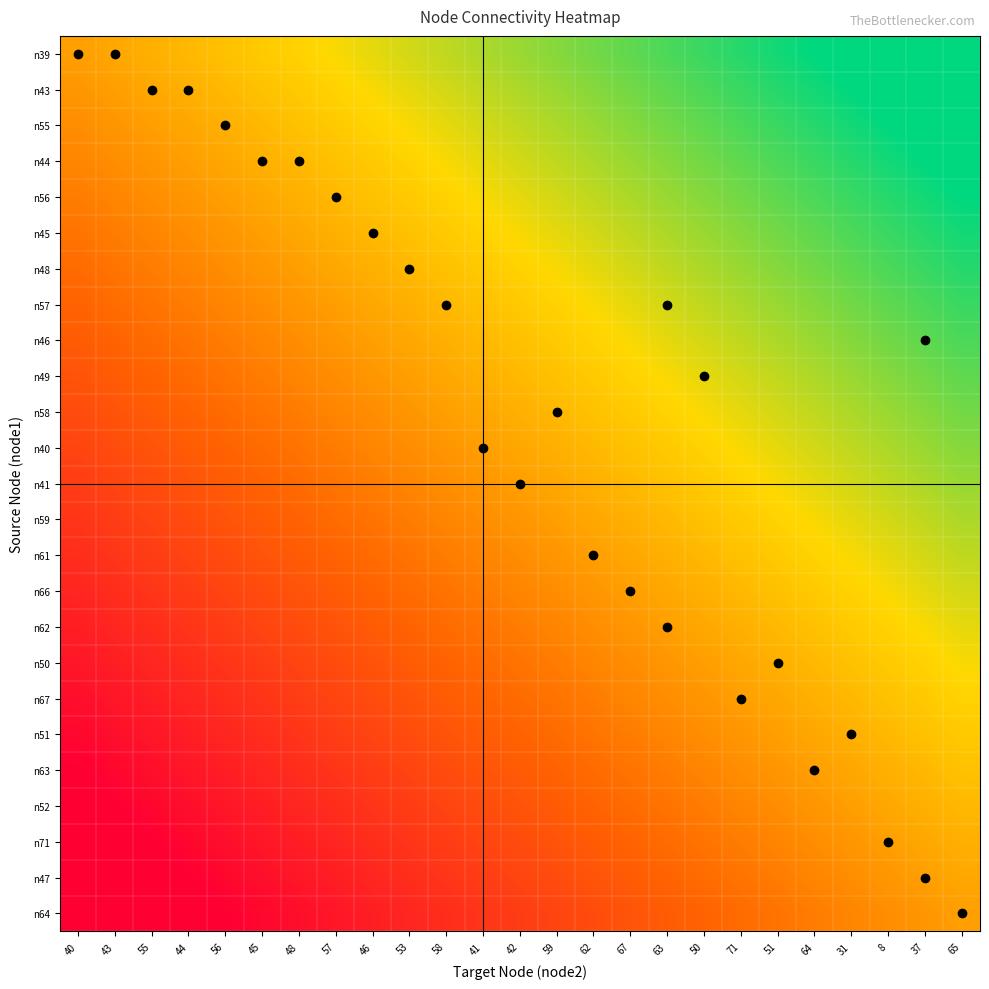

Reading left to right, list all the values displayed in this chart.

n39: 40=0.0	43=0.0	55=0.1	44=0.1	56=0.2	45=0.2	48=0.2	57=0.3	46=0.3	53=0.4	58=0.4	41=0.4	42=0.5	59=0.5	62=0.6	67=0.6	63=0.6	50=0.7	71=0.7	51=0.8	64=0.8	31=0.8	8=0.9	37=0.9	65=1.0
n43: 40=-0.0	43=0.0	55=0.0	44=0.1	56=0.1	45=0.2	48=0.2	57=0.2	46=0.3	53=0.3	58=0.4	41=0.4	42=0.4	59=0.5	62=0.5	67=0.6	63=0.6	50=0.6	71=0.7	51=0.7	64=0.8	31=0.8	8=0.8	37=0.9	65=0.9
n55: 40=-0.1	43=-0.0	55=0.0	44=0.0	56=0.1	45=0.1	48=0.2	57=0.2	46=0.2	53=0.3	58=0.3	41=0.4	42=0.4	59=0.4	62=0.5	67=0.5	63=0.6	50=0.6	71=0.6	51=0.7	64=0.7	31=0.8	8=0.8	37=0.8	65=0.9
n44: 40=-0.1	43=-0.1	55=-0.0	44=0.0	56=0.0	45=0.1	48=0.1	57=0.2	46=0.2	53=0.2	58=0.3	41=0.3	42=0.4	59=0.4	62=0.4	67=0.5	63=0.5	50=0.6	71=0.6	51=0.6	64=0.7	31=0.7	8=0.8	37=0.8	65=0.8
n56: 40=-0.2	43=-0.1	55=-0.1	44=-0.0	56=0.0	45=0.0	48=0.1	57=0.1	46=0.2	53=0.2	58=0.2	41=0.3	42=0.3	59=0.4	62=0.4	67=0.4	63=0.5	50=0.5	71=0.6	51=0.6	64=0.6	31=0.7	8=0.7	37=0.8	65=0.8
n45: 40=-0.2	43=-0.2	55=-0.1	44=-0.1	56=-0.0	45=0.0	48=0.0	57=0.1	46=0.1	53=0.2	58=0.2	41=0.2	42=0.3	59=0.3	62=0.4	67=0.4	63=0.4	50=0.5	71=0.5	51=0.6	64=0.6	31=0.6	8=0.7	37=0.7	65=0.8
n48: 40=-0.2	43=-0.2	55=-0.2	44=-0.1	56=-0.1	45=-0.0	48=0.0	57=0.0	46=0.1	53=0.1	58=0.2	41=0.2	42=0.2	59=0.3	62=0.3	67=0.4	63=0.4	50=0.4	71=0.5	51=0.5	64=0.6	31=0.6	8=0.6	37=0.7	65=0.7
n57: 40=-0.3	43=-0.2	55=-0.2	44=-0.2	56=-0.1	45=-0.1	48=-0.0	57=0.0	46=0.0	53=0.1	58=0.1	41=0.2	42=0.2	59=0.2	62=0.3	67=0.3	63=0.4	50=0.4	71=0.4	51=0.5	64=0.5	31=0.6	8=0.6	37=0.6	65=0.7
n46: 40=-0.3	43=-0.3	55=-0.2	44=-0.2	56=-0.2	45=-0.1	48=-0.1	57=-0.0	46=0.0	53=0.0	58=0.1	41=0.1	42=0.2	59=0.2	62=0.2	67=0.3	63=0.3	50=0.4	71=0.4	51=0.4	64=0.5	31=0.5	8=0.6	37=0.6	65=0.6
n49: 40=-0.4	43=-0.3	55=-0.3	44=-0.2	56=-0.2	45=-0.2	48=-0.1	57=-0.1	46=-0.0	53=0.0	58=0.0	41=0.1	42=0.1	59=0.2	62=0.2	67=0.2	63=0.3	50=0.3	71=0.4	51=0.4	64=0.4	31=0.5	8=0.5	37=0.6	65=0.6
n58: 40=-0.4	43=-0.4	55=-0.3	44=-0.3	56=-0.2	45=-0.2	48=-0.2	57=-0.1	46=-0.1	53=-0.0	58=0.0	41=0.0	42=0.1	59=0.1	62=0.2	67=0.2	63=0.2	50=0.3	71=0.3	51=0.4	64=0.4	31=0.4	8=0.5	37=0.5	65=0.6
n40: 40=-0.4	43=-0.4	55=-0.4	44=-0.3	56=-0.3	45=-0.2	48=-0.2	57=-0.2	46=-0.1	53=-0.1	58=-0.0	41=0.0	42=0.0	59=0.1	62=0.1	67=0.2	63=0.2	50=0.2	71=0.3	51=0.3	64=0.4	31=0.4	8=0.4	37=0.5	65=0.5
n41: 40=-0.5	43=-0.4	55=-0.4	44=-0.4	56=-0.3	45=-0.3	48=-0.2	57=-0.2	46=-0.2	53=-0.1	58=-0.1	41=-0.0	42=0.0	59=0.0	62=0.1	67=0.1	63=0.2	50=0.2	71=0.2	51=0.3	64=0.3	31=0.4	8=0.4	37=0.4	65=0.5
n59: 40=-0.5	43=-0.5	55=-0.4	44=-0.4	56=-0.4	45=-0.3	48=-0.3	57=-0.2	46=-0.2	53=-0.2	58=-0.1	41=-0.1	42=-0.0	59=0.0	62=0.0	67=0.1	63=0.1	50=0.2	71=0.2	51=0.2	64=0.3	31=0.3	8=0.4	37=0.4	65=0.4
n61: 40=-0.6	43=-0.5	55=-0.5	44=-0.4	56=-0.4	45=-0.4	48=-0.3	57=-0.3	46=-0.2	53=-0.2	58=-0.2	41=-0.1	42=-0.1	59=-0.0	62=0.0	67=0.0	63=0.1	50=0.1	71=0.2	51=0.2	64=0.2	31=0.3	8=0.3	37=0.4	65=0.4
n66: 40=-0.6	43=-0.6	55=-0.5	44=-0.5	56=-0.4	45=-0.4	48=-0.4	57=-0.3	46=-0.3	53=-0.2	58=-0.2	41=-0.2	42=-0.1	59=-0.1	62=-0.0	67=0.0	63=0.0	50=0.1	71=0.1	51=0.2	64=0.2	31=0.2	8=0.3	37=0.3	65=0.4
n62: 40=-0.6	43=-0.6	55=-0.6	44=-0.5	56=-0.5	45=-0.4	48=-0.4	57=-0.4	46=-0.3	53=-0.3	58=-0.2	41=-0.2	42=-0.2	59=-0.1	62=-0.1	67=-0.0	63=0.0	50=0.0	71=0.1	51=0.1	64=0.2	31=0.2	8=0.2	37=0.3	65=0.3
n50: 40=-0.7	43=-0.6	55=-0.6	44=-0.6	56=-0.5	45=-0.5	48=-0.4	57=-0.4	46=-0.4	53=-0.3	58=-0.3	41=-0.2	42=-0.2	59=-0.2	62=-0.1	67=-0.1	63=-0.0	50=0.0	71=0.0	51=0.1	64=0.1	31=0.2	8=0.2	37=0.2	65=0.3
n67: 40=-0.7	43=-0.7	55=-0.6	44=-0.6	56=-0.6	45=-0.5	48=-0.5	57=-0.4	46=-0.4	53=-0.4	58=-0.3	41=-0.3	42=-0.2	59=-0.2	62=-0.2	67=-0.1	63=-0.1	50=-0.0	71=0.0	51=0.0	64=0.1	31=0.1	8=0.2	37=0.2	65=0.2
n51: 40=-0.8	43=-0.7	55=-0.7	44=-0.6	56=-0.6	45=-0.6	48=-0.5	57=-0.5	46=-0.4	53=-0.4	58=-0.4	41=-0.3	42=-0.3	59=-0.2	62=-0.2	67=-0.2	63=-0.1	50=-0.1	71=-0.0	51=0.0	64=0.0	31=0.1	8=0.1	37=0.2	65=0.2
n63: 40=-0.8	43=-0.8	55=-0.7	44=-0.7	56=-0.6	45=-0.6	48=-0.6	57=-0.5	46=-0.5	53=-0.4	58=-0.4	41=-0.4	42=-0.3	59=-0.3	62=-0.2	67=-0.2	63=-0.2	50=-0.1	71=-0.1	51=-0.0	64=0.0	31=0.0	8=0.1	37=0.1	65=0.2
n52: 40=-0.8	43=-0.8	55=-0.8	44=-0.7	56=-0.7	45=-0.6	48=-0.6	57=-0.6	46=-0.5	53=-0.5	58=-0.4	41=-0.4	42=-0.4	59=-0.3	62=-0.3	67=-0.2	63=-0.2	50=-0.2	71=-0.1	51=-0.1	64=-0.0	31=0.0	8=0.0	37=0.1	65=0.1
n71: 40=-0.9	43=-0.8	55=-0.8	44=-0.8	56=-0.7	45=-0.7	48=-0.6	57=-0.6	46=-0.6	53=-0.5	58=-0.5	41=-0.4	42=-0.4	59=-0.4	62=-0.3	67=-0.3	63=-0.2	50=-0.2	71=-0.2	51=-0.1	64=-0.1	31=-0.0	8=0.0	37=0.0	65=0.1
n47: 40=-0.9	43=-0.9	55=-0.8	44=-0.8	56=-0.8	45=-0.7	48=-0.7	57=-0.6	46=-0.6	53=-0.6	58=-0.5	41=-0.5	42=-0.4	59=-0.4	62=-0.4	67=-0.3	63=-0.3	50=-0.2	71=-0.2	51=-0.2	64=-0.1	31=-0.1	8=-0.0	37=0.0	65=0.0
n64: 40=-1.0	43=-0.9	55=-0.9	44=-0.8	56=-0.8	45=-0.8	48=-0.7	57=-0.7	46=-0.6	53=-0.6	58=-0.6	41=-0.5	42=-0.5	59=-0.4	62=-0.4	67=-0.4	63=-0.3	50=-0.3	71=-0.2	51=-0.2	64=-0.2	31=-0.1	8=-0.1	37=-0.0	65=0.0